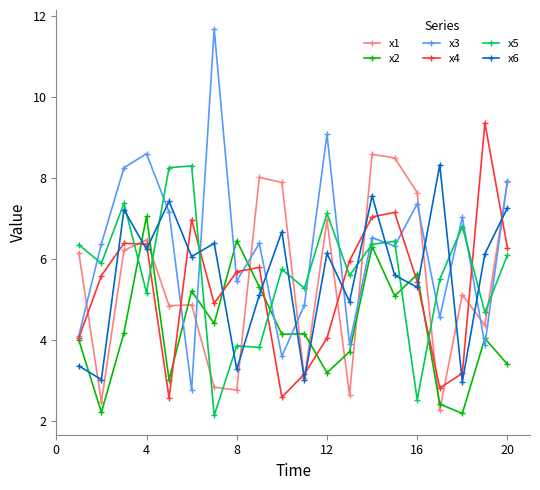

What is the highest value of the x1 series?

8.6